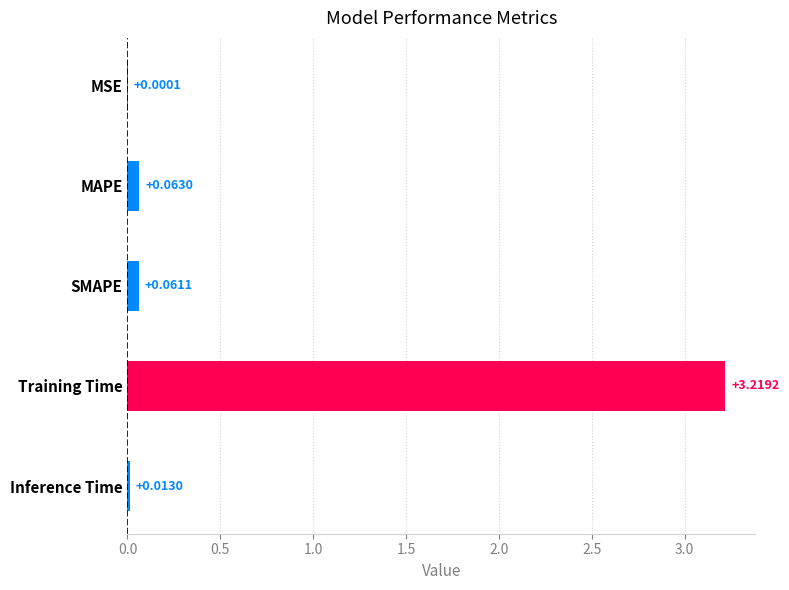

Which label corresponds to the largest value in the chart?

Training Time